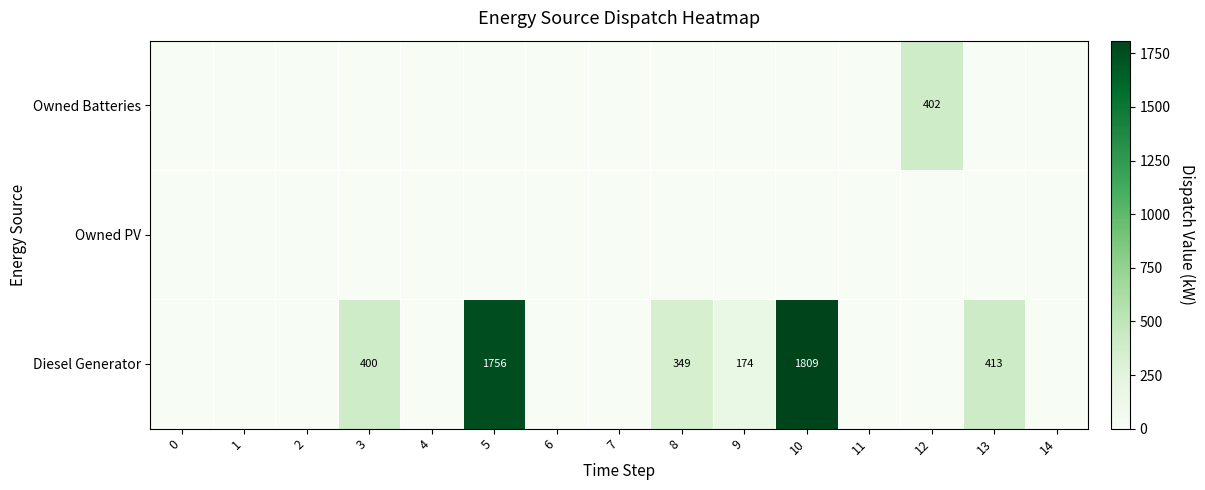

The value of Diesel Generator at 10 is 746. True or false?

False